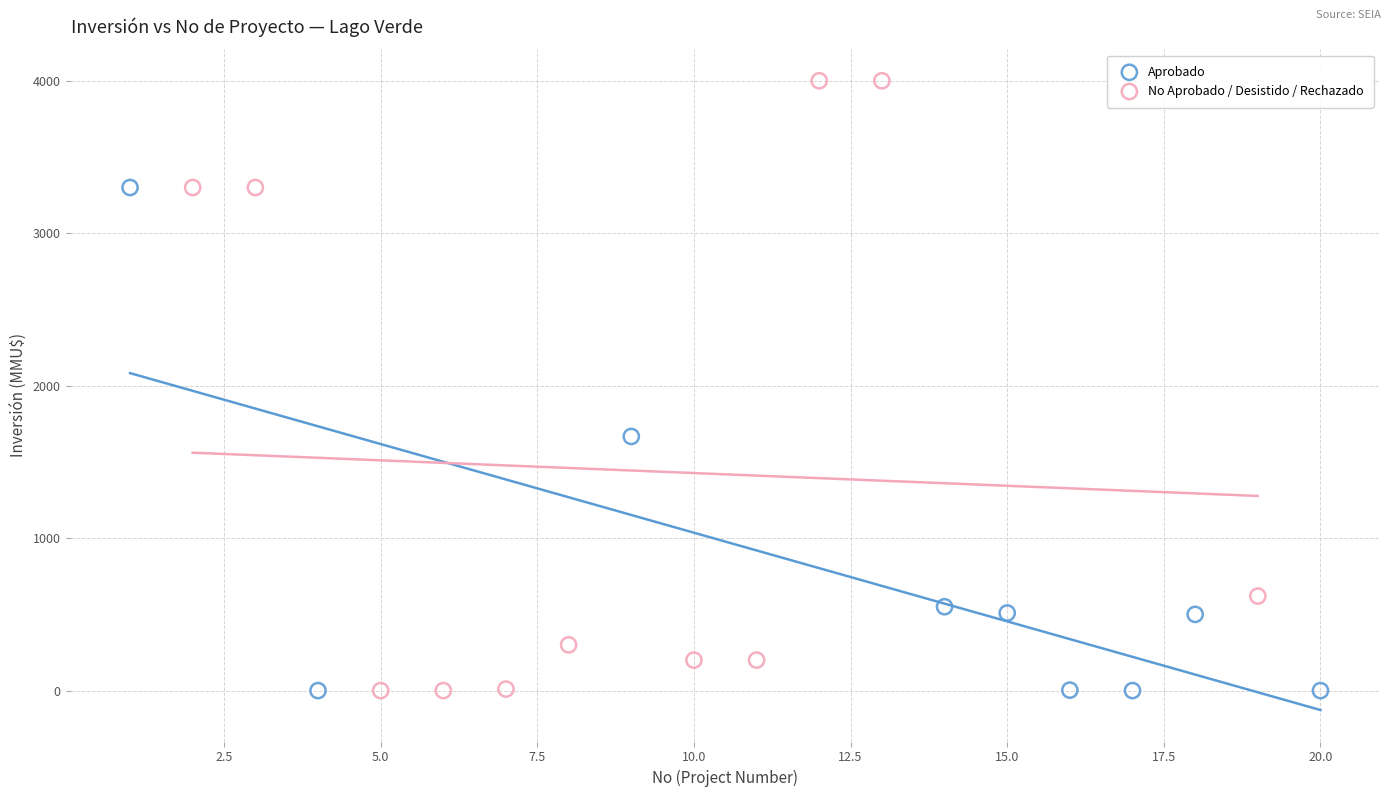

Which series contains the highest Y value?

No Aprobado / Desistido / Rechazado